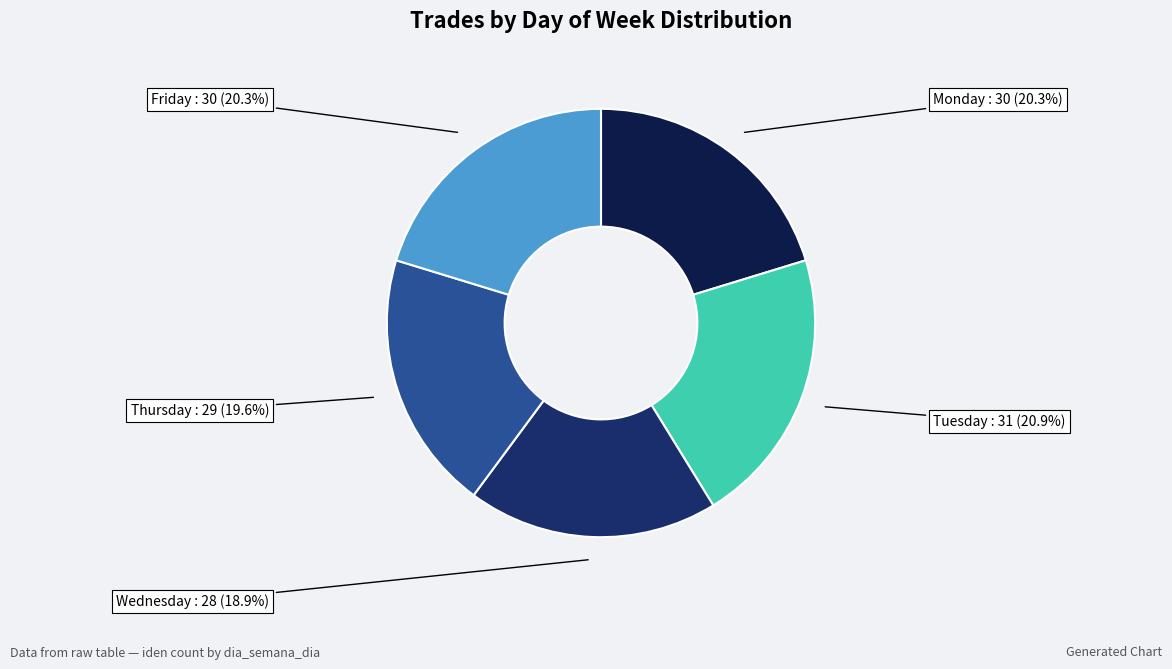

Which slice is the smallest?

Wednesday